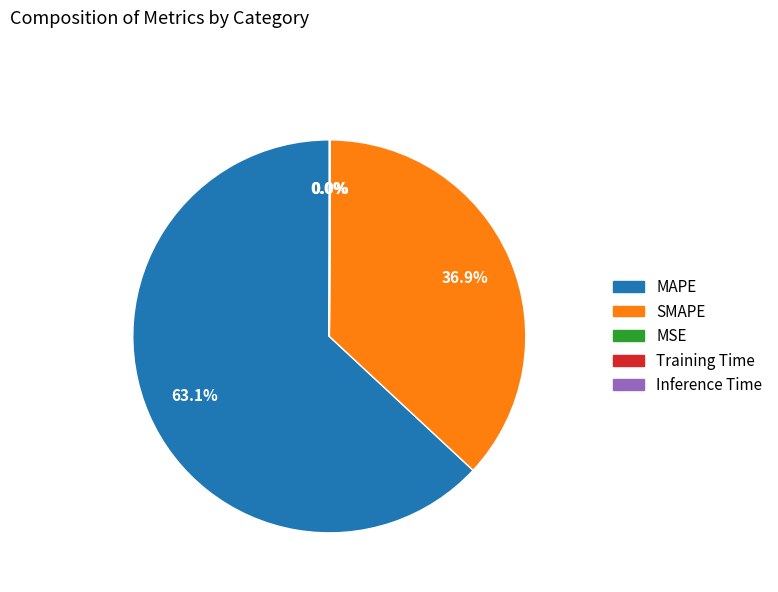

What portion of the pie excludes MAPE?

36.9%